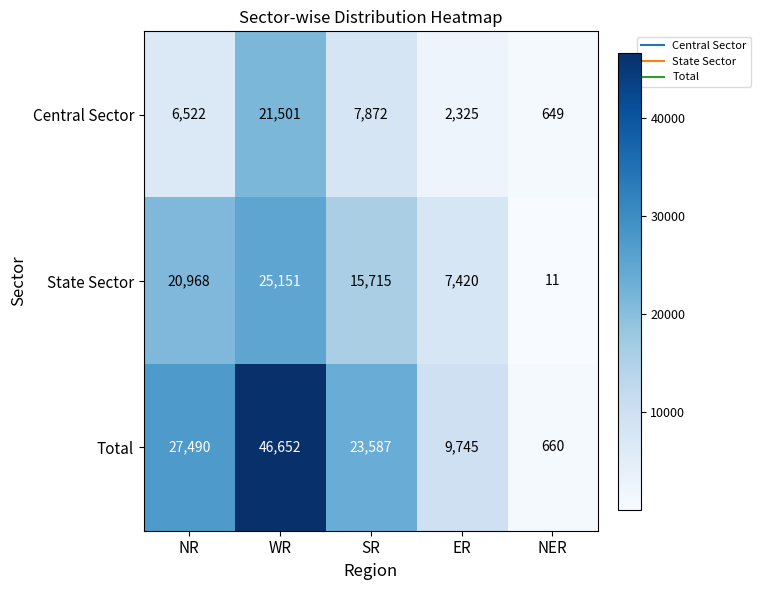

Between ER and NER, which series saw the biggest shift?

Total